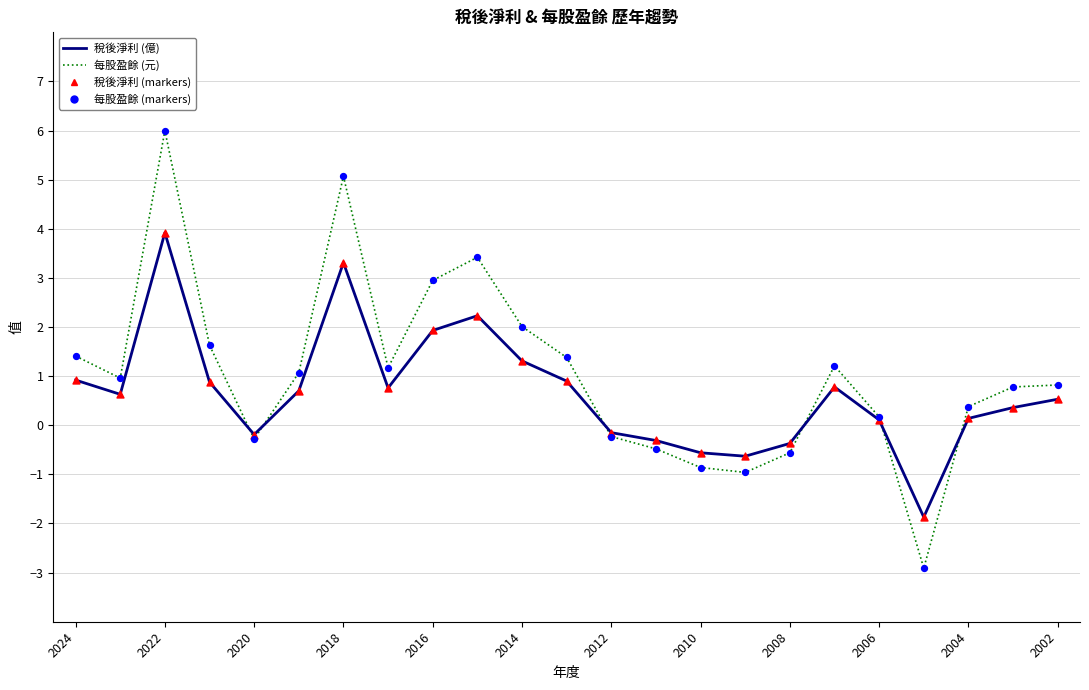

What is the maximum value shown in the chart?

6.0